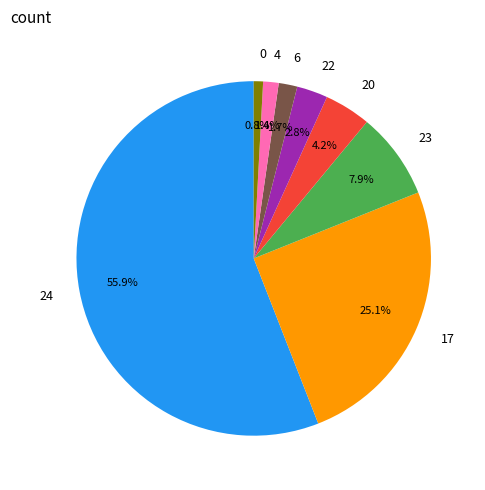

Which has a higher value, 22 or 6?

22